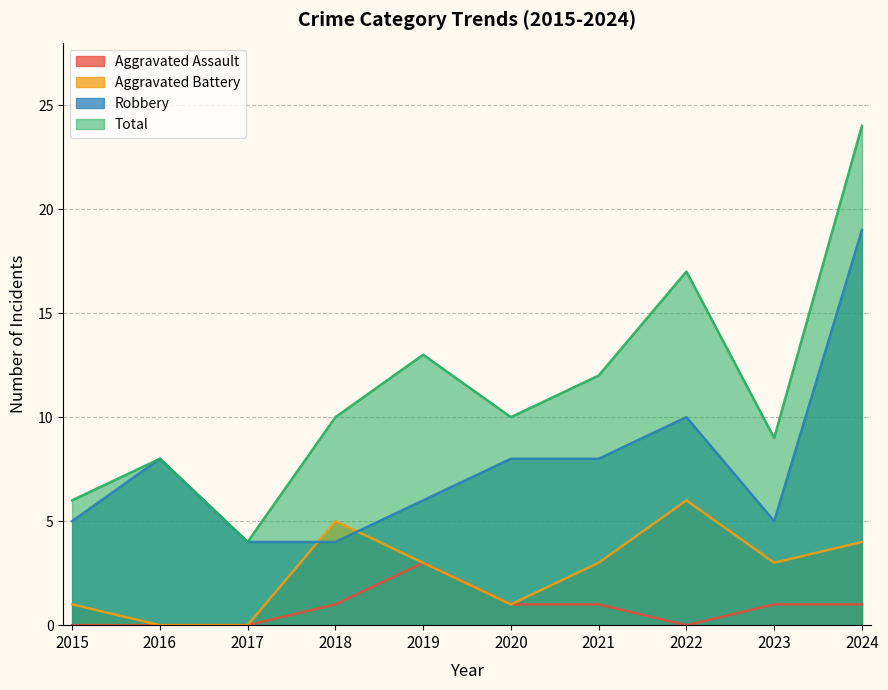

Which series has the largest range (max minus min)?

Total